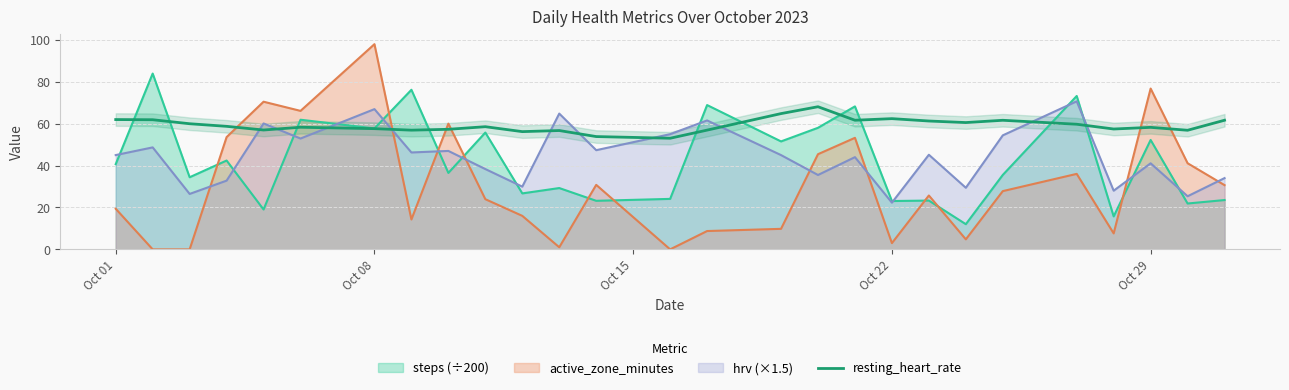

True or false: resting_heart_rate and hrv (×1.5) intersect in this chart.

True